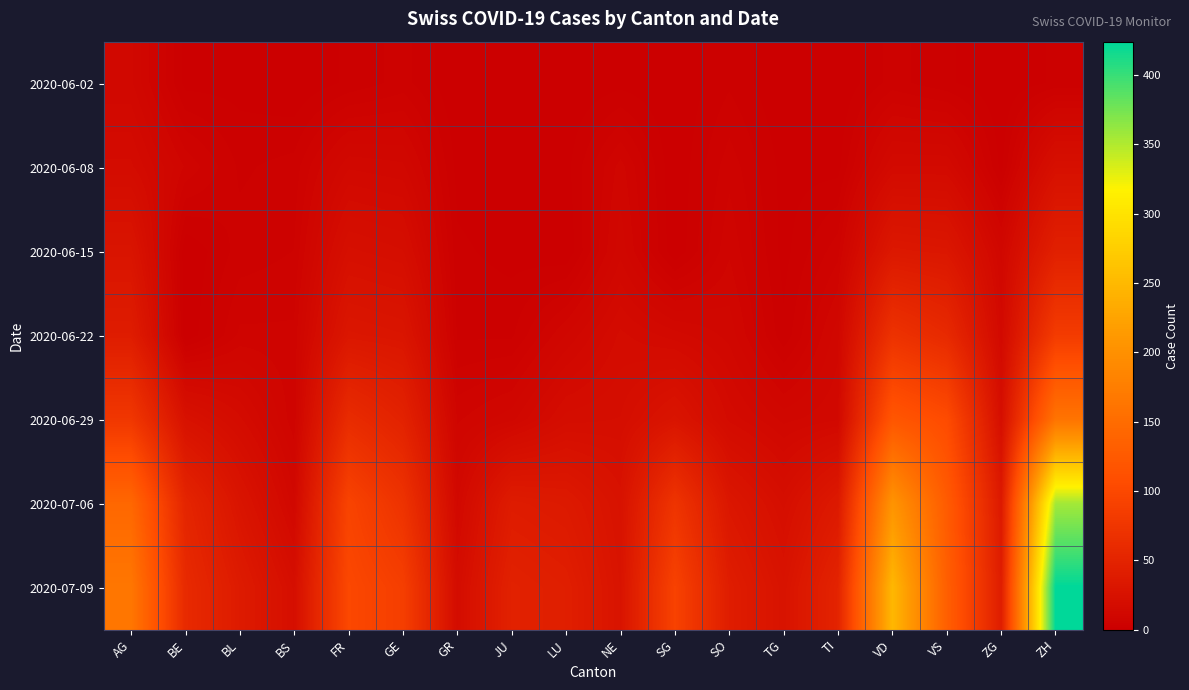

Count the number of data series in this chart.

7